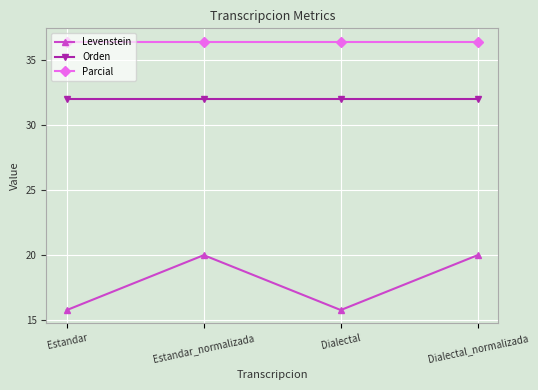

What is the sum of all Levenstein values?

71.6